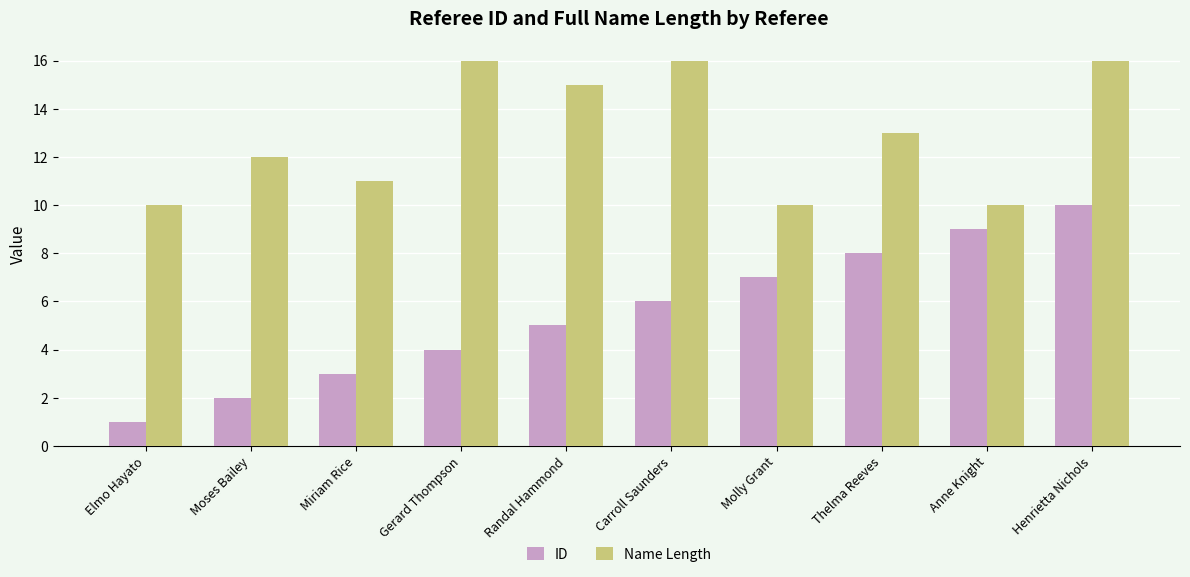

What is the minimum value shown in the chart?

1